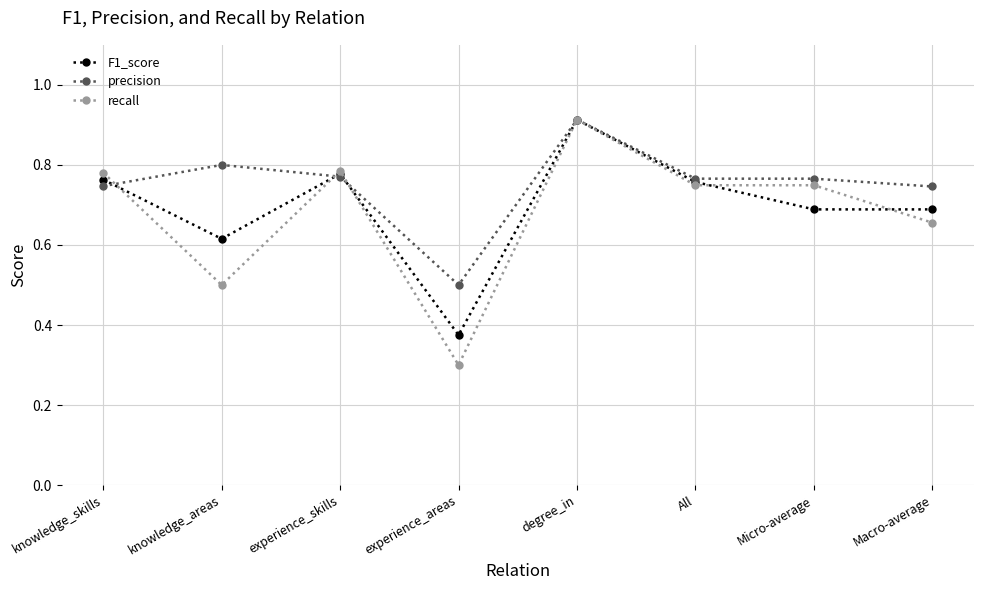

What is the total value across all series at Macro-average?

2.1